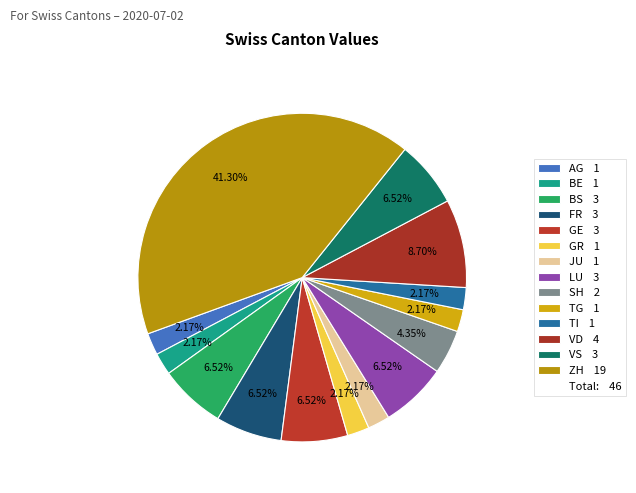

How many slices are in this pie chart?

14